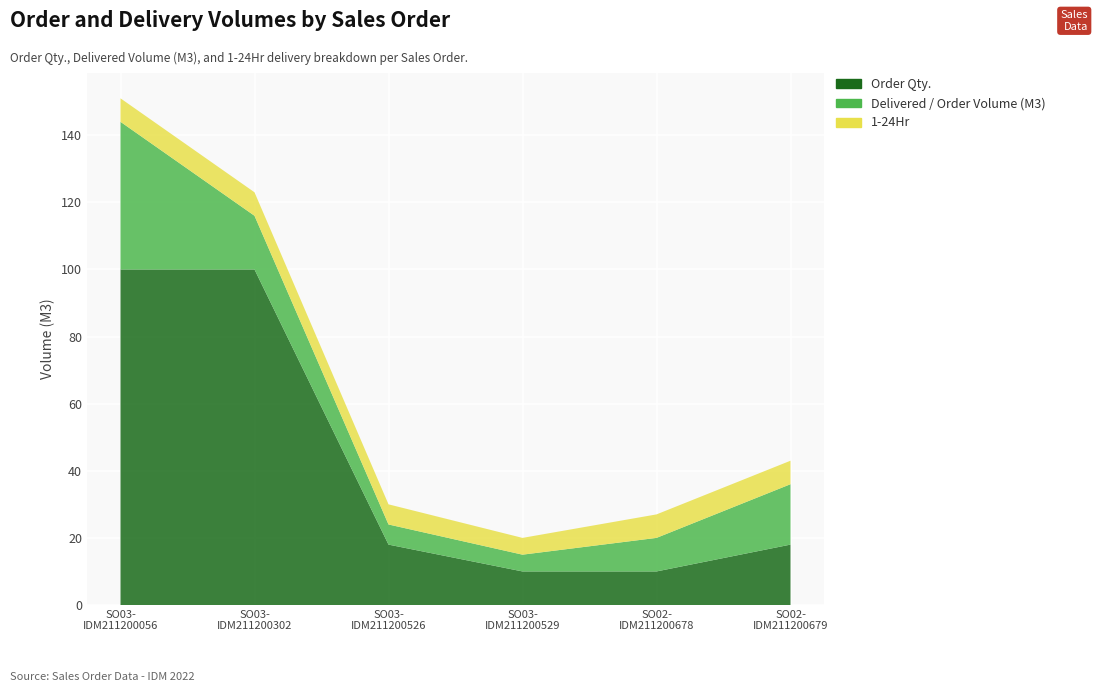

Reading left to right, what are all the values shown in this chart?

Order Qty.: SO03-IDM211200056=100	SO03-IDM211200302=100	SO03-IDM211200526=18	SO03-IDM211200529=10	SO02-IDM211200678=10	SO02-IDM211200679=18
Delivered / Order Volume (M3): SO03-IDM211200056=44	SO03-IDM211200302=16	SO03-IDM211200526=6	SO03-IDM211200529=5	SO02-IDM211200678=10	SO02-IDM211200679=18
1-24Hr: SO03-IDM211200056=7	SO03-IDM211200302=7	SO03-IDM211200526=6	SO03-IDM211200529=5	SO02-IDM211200678=7	SO02-IDM211200679=7